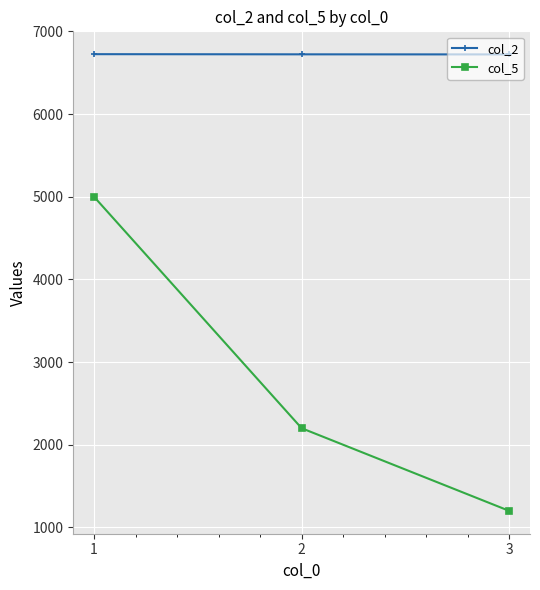

How many distinct data groups are displayed?

2